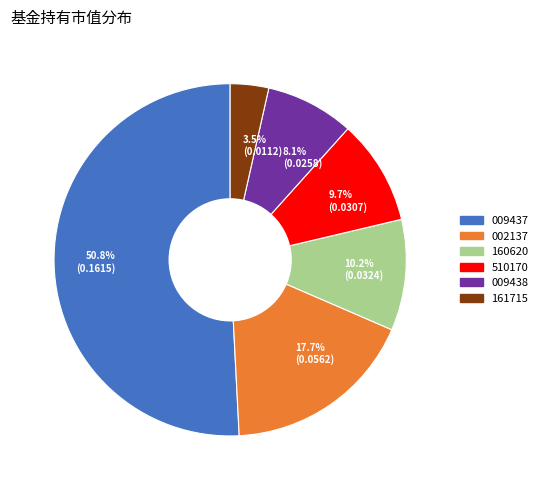

Which slice represents more than half of the pie?

50.8% (0.1615)